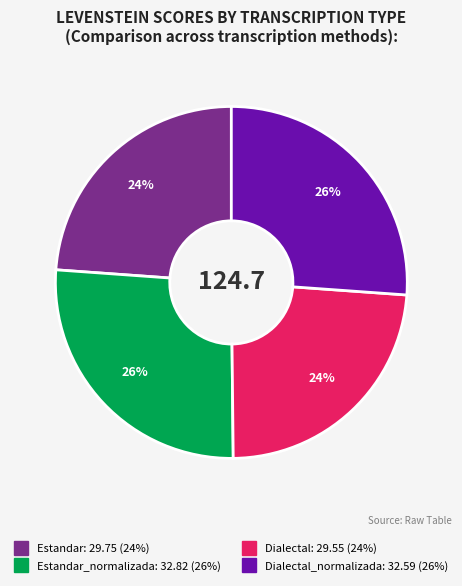

How many segments does this pie chart have?

4